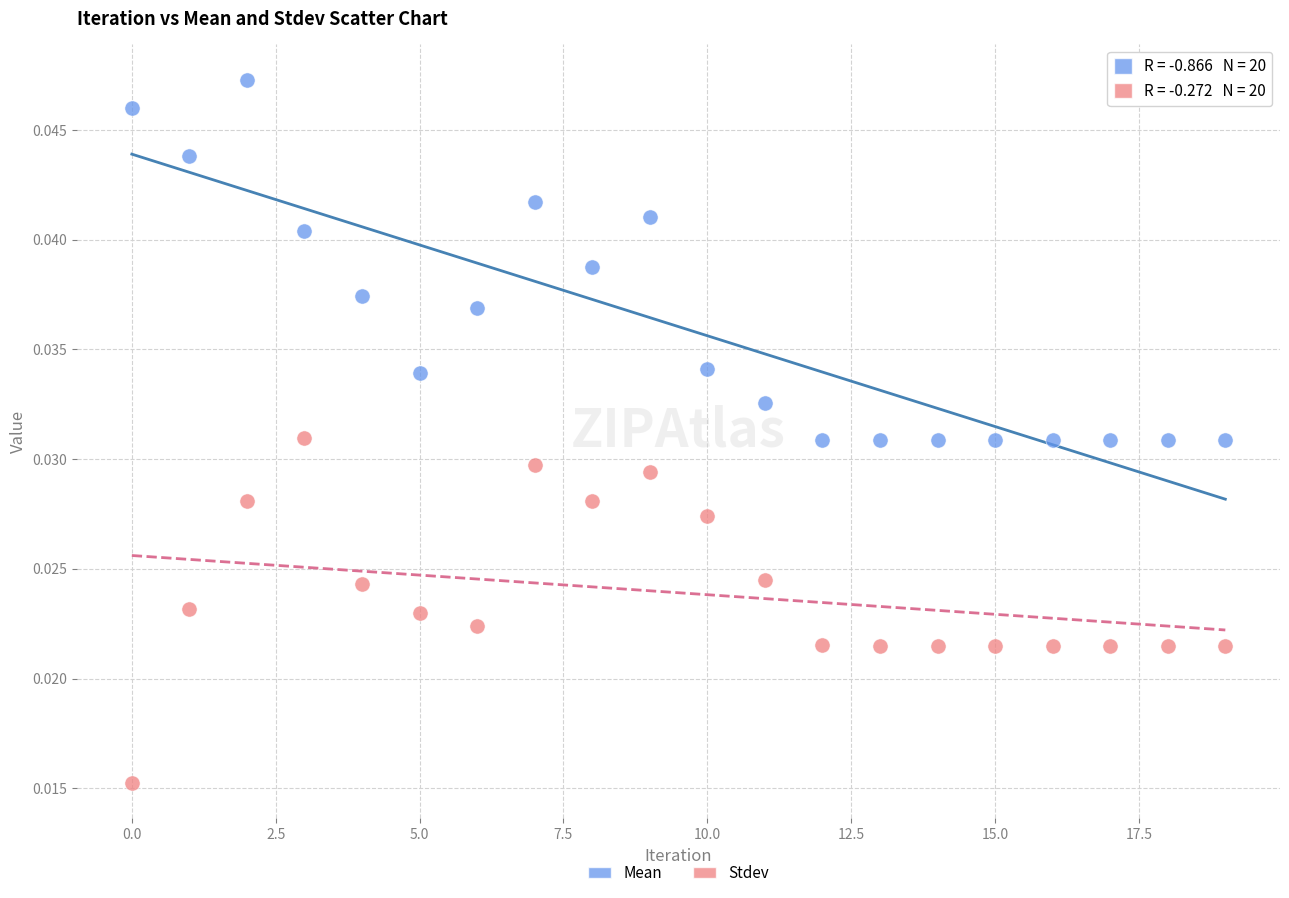

Which series reaches the maximum Y coordinate?

Mean